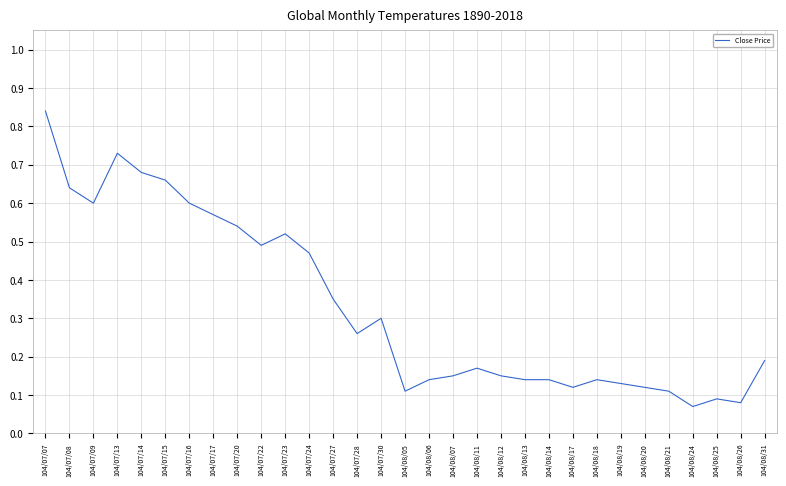

What position from the left is 104/08/07?

18